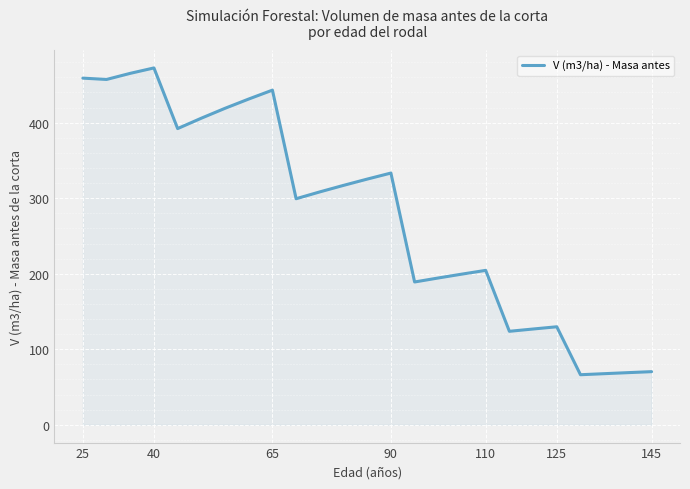

What is the smallest value displayed?

66.2